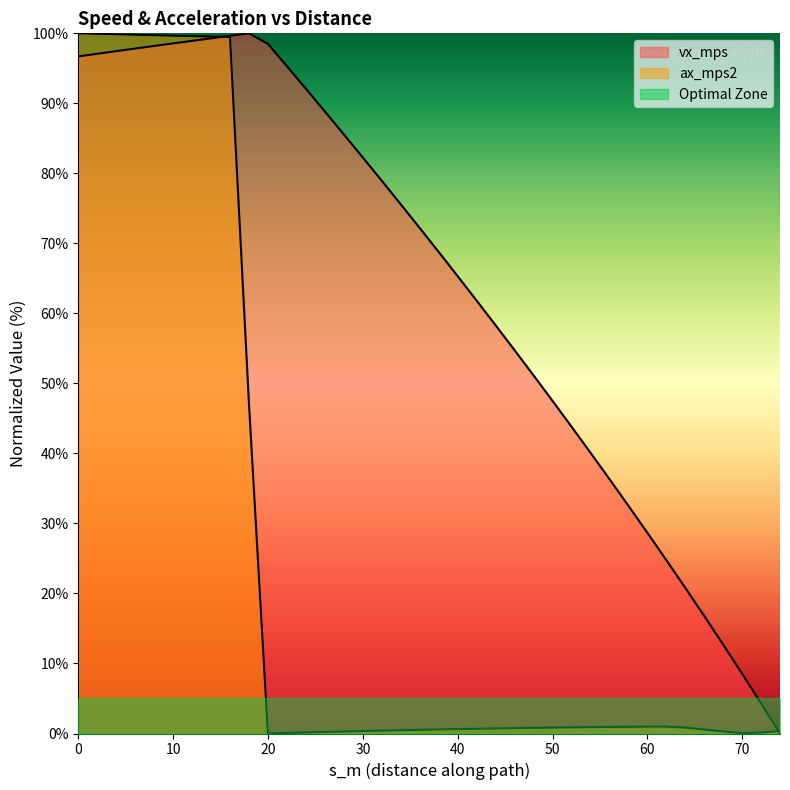

How many values in the ax_mps2 series exceed 0?

37